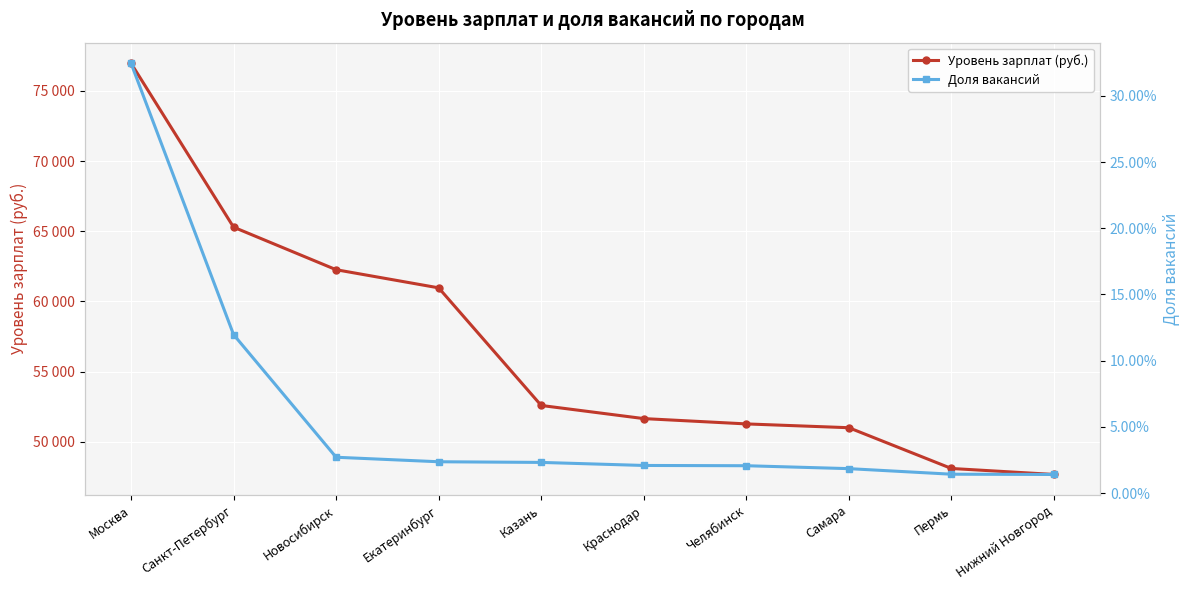

How many distinct data groups are displayed?

2